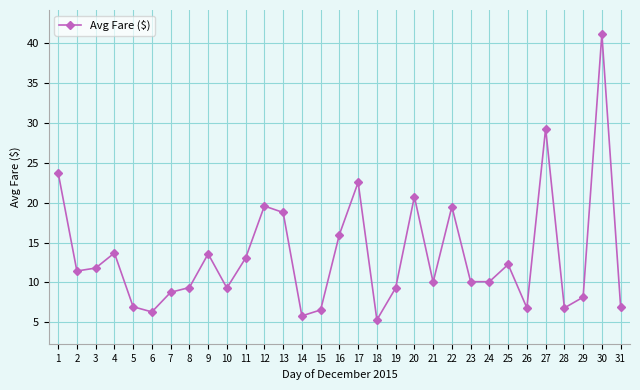

Which category has the highest value across all series?

30